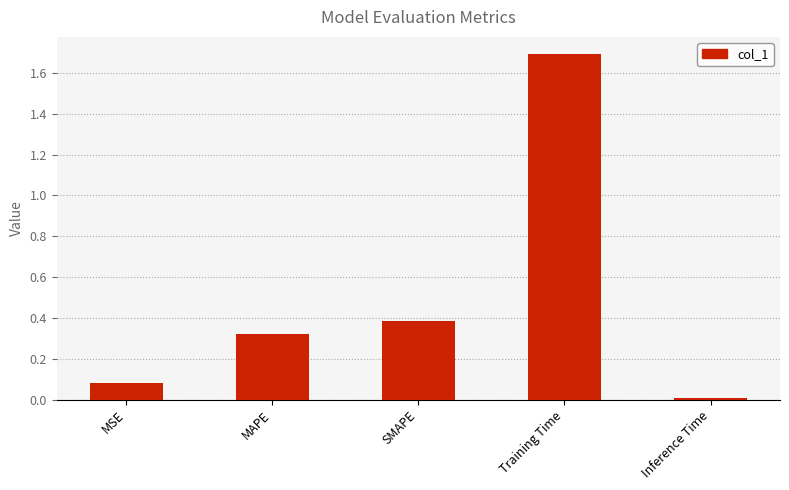

The value at MAPE is 0.2. True or false?

False